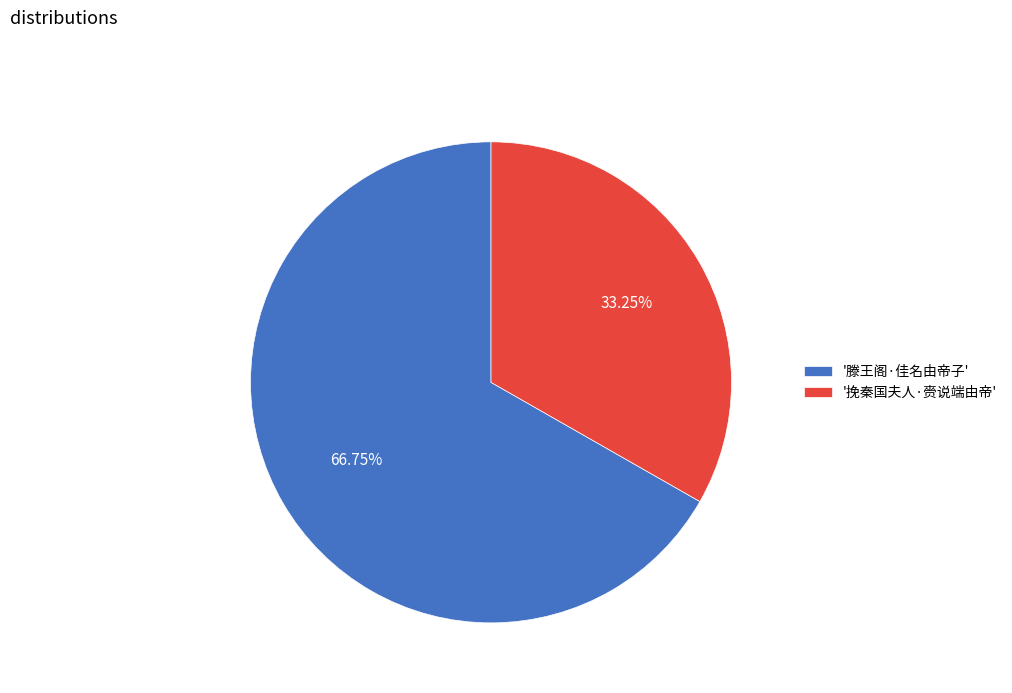

Rank the categories by value from highest to lowest.

'滕王阁·佳名由帝子', '挽秦国夫人·赍说端由帝'